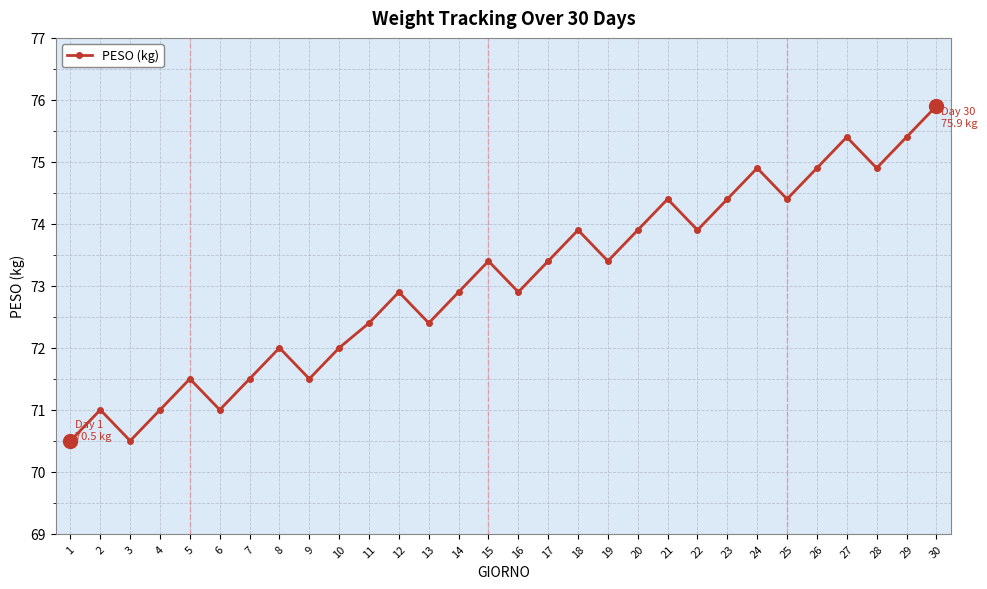

Reading left to right, list all the values displayed in this chart.

1=70.5	2=71.0	3=70.5	4=71.0	5=71.5	6=71.0	7=71.5	8=72.0	9=71.5	10=72.0	11=72.4	12=72.9	13=72.4	14=72.9	15=73.4	16=72.9	17=73.4	18=73.9	19=73.4	20=73.9	21=74.4	22=73.9	23=74.4	24=74.9	25=74.4	26=74.9	27=75.4	28=74.9	29=75.4	30=75.9